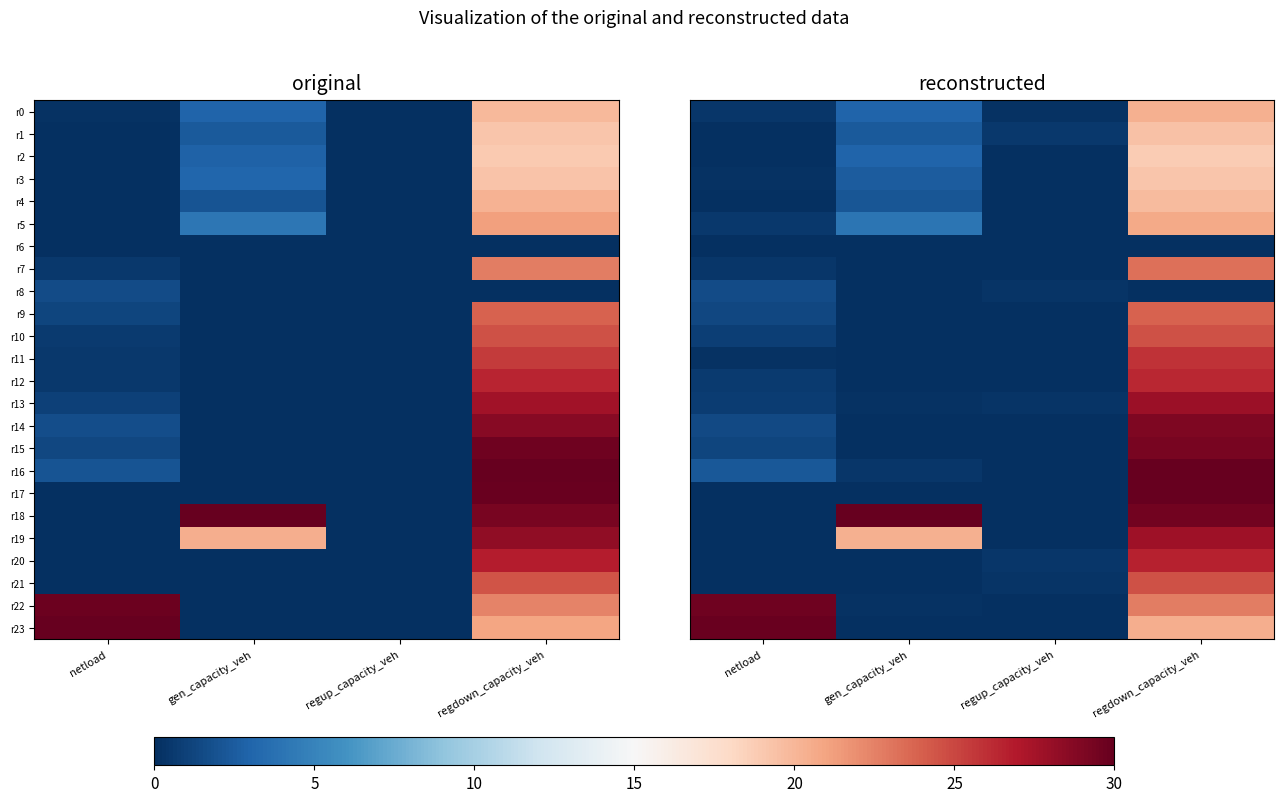

Is the value of r16 at gen_capacity_veh greater than the value of r12 at netload?

No